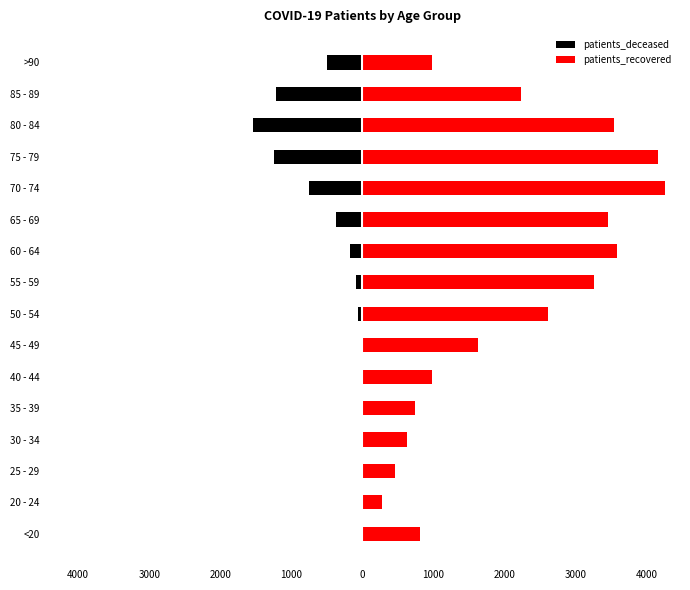

What is the average value of the patients_recovered series?

2104